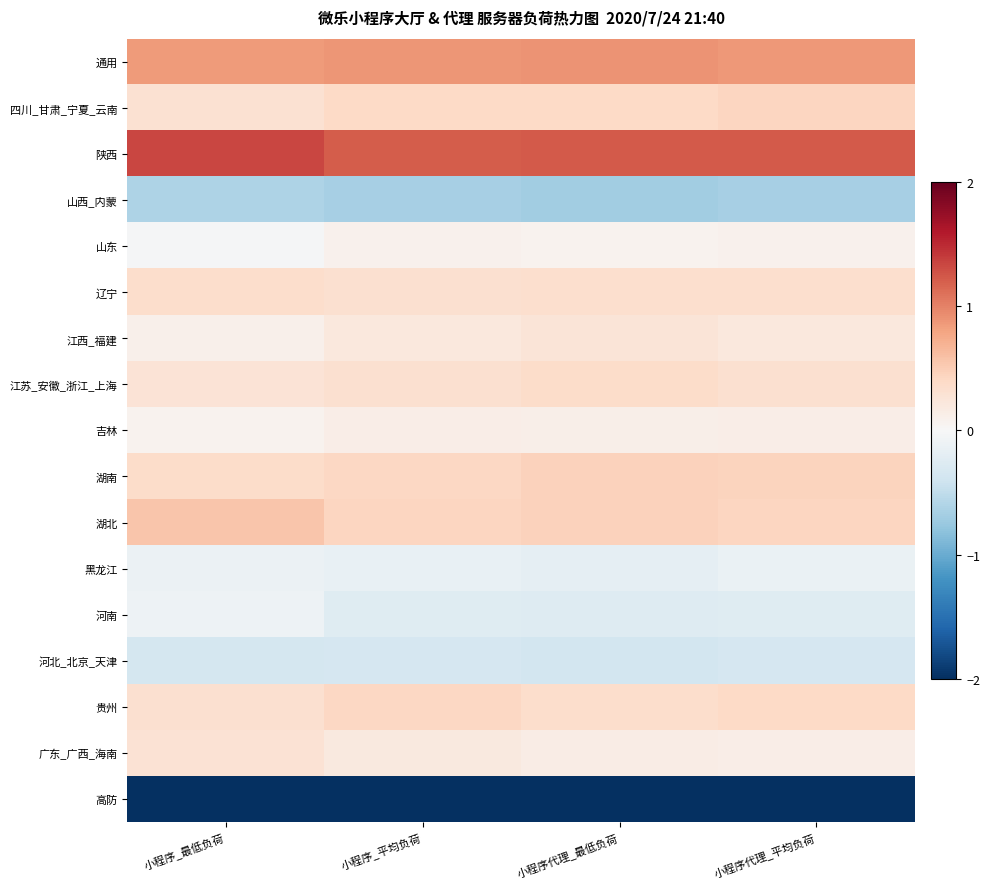

Which series has the largest total across all categories?

陕西